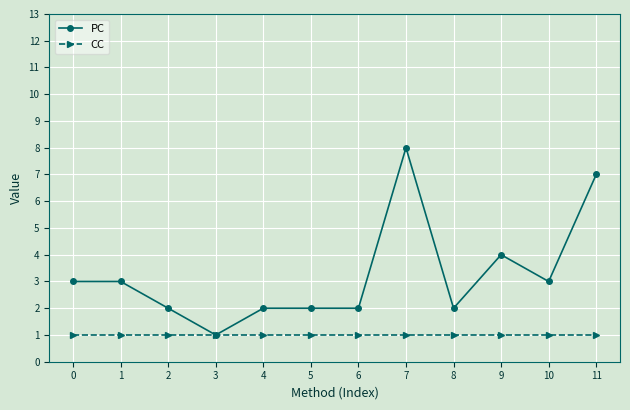

Rank the series by their average value, from highest to lowest.

PC, CC